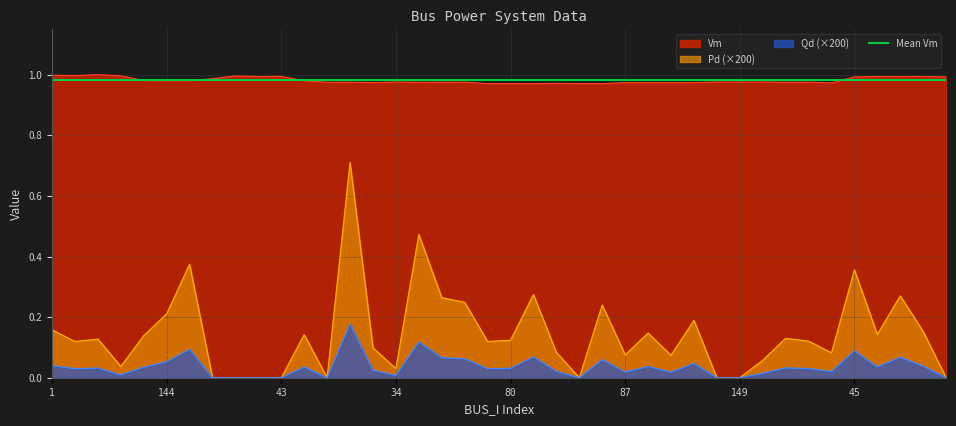

True or false: Pd and Qd cross at least once.

False